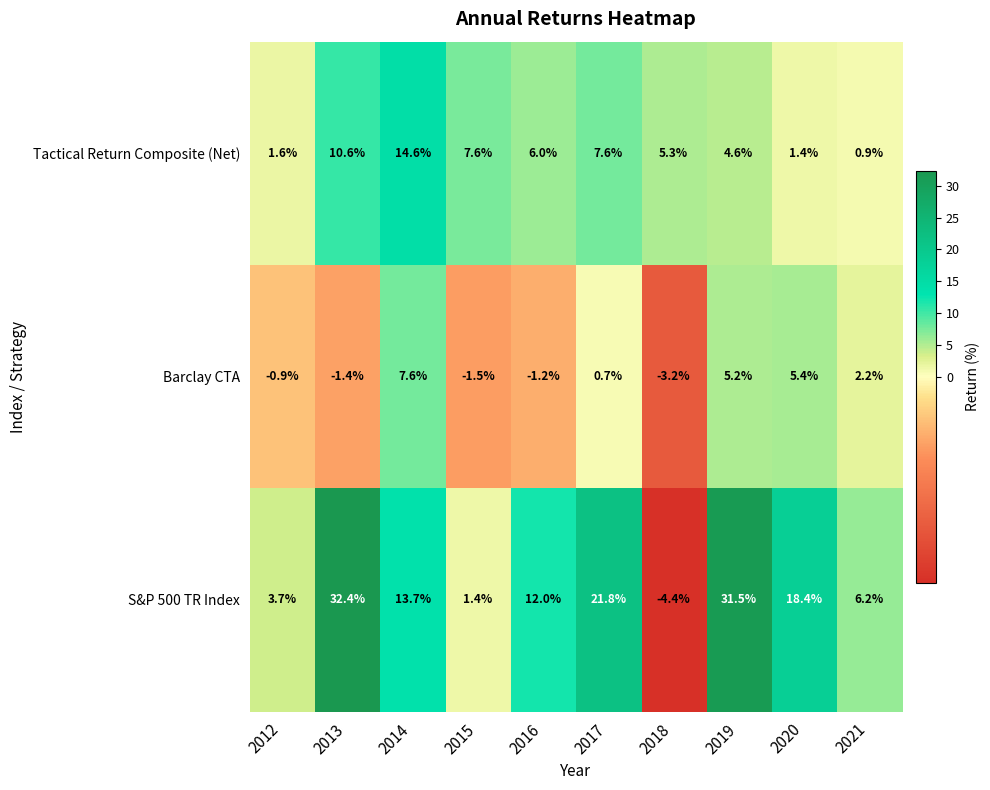

At how many categories does at least one series exceed 4?

9